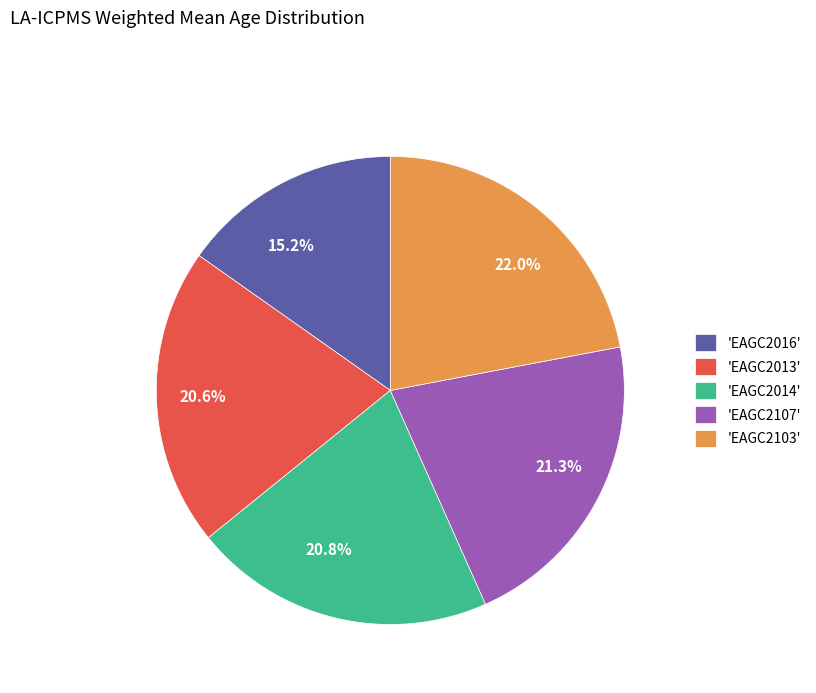

Approximately how many times larger is the value at 15.2% compared to 20.6%?

0.7